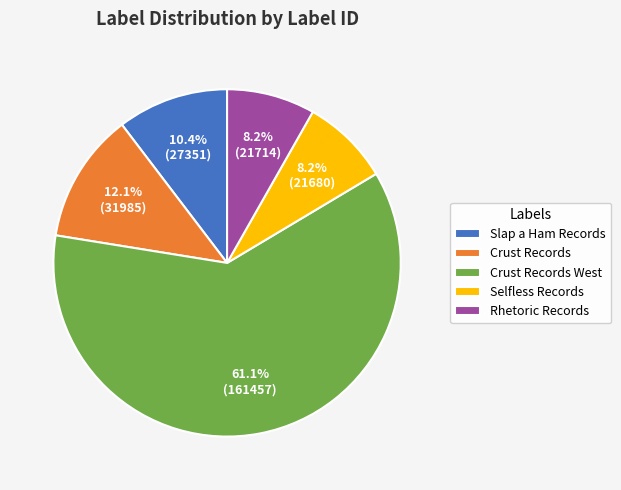

Which has a higher value, Crust Records or Crust Records West?

Crust Records West